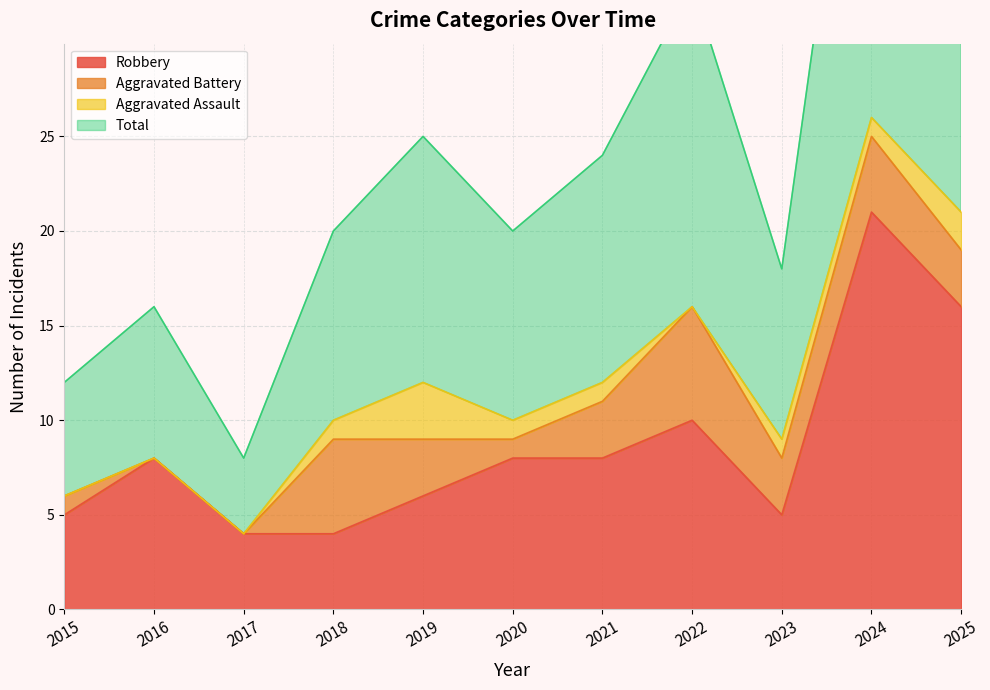

What is the highest value of the Robbery series?

21